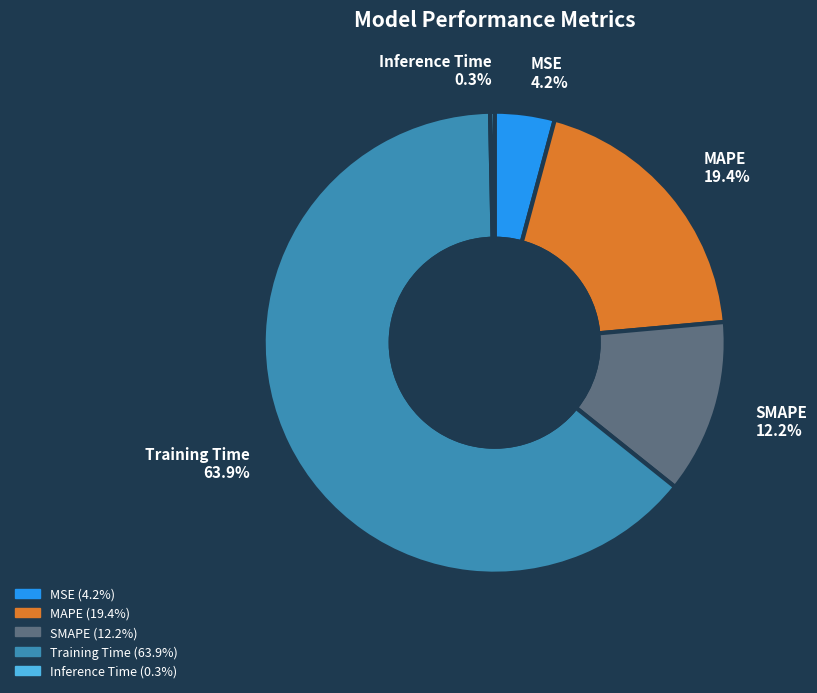

Which has a higher value, Inference Time or Training Time?

Training Time